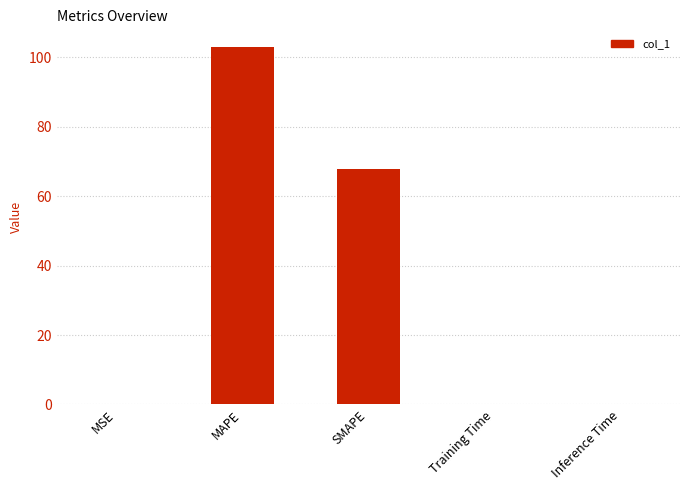

The chart shows a value of 0.0 at Inference Time. True or false?

True